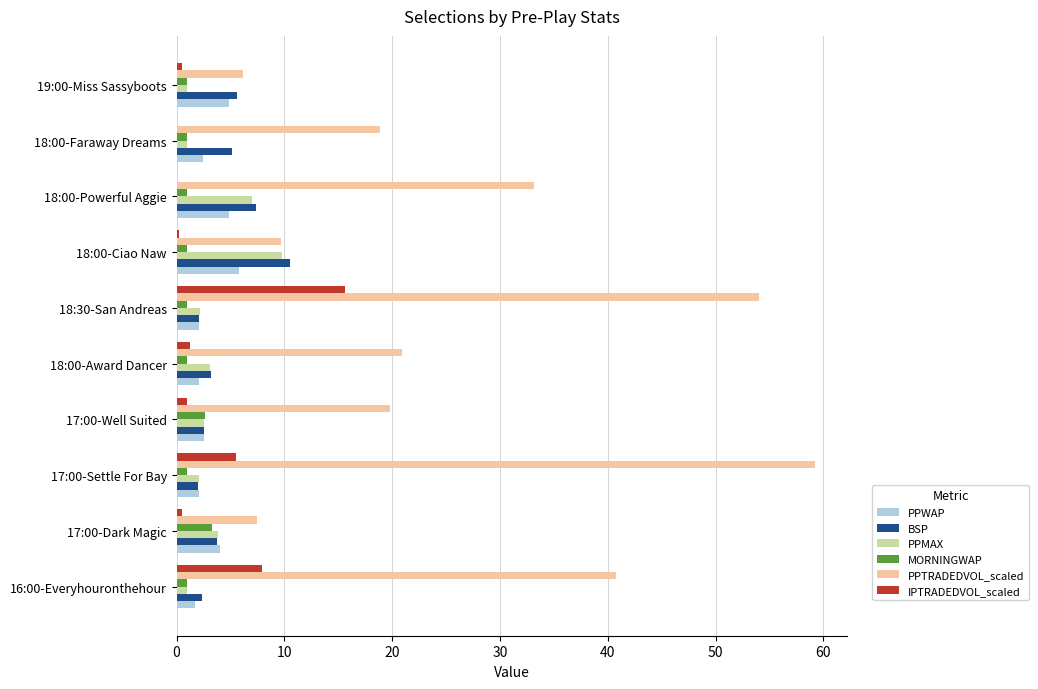

At which label is PPTRADEDVOL_scaled closest to 32?

18:00-Powerful Aggie